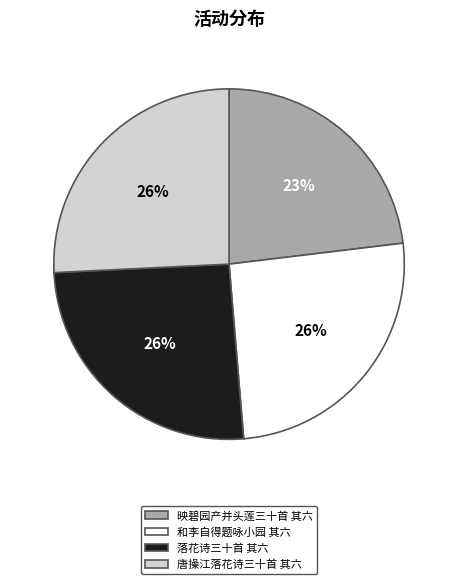

Is it true that 落花诗三十首 其六 is 15% of the pie?

False